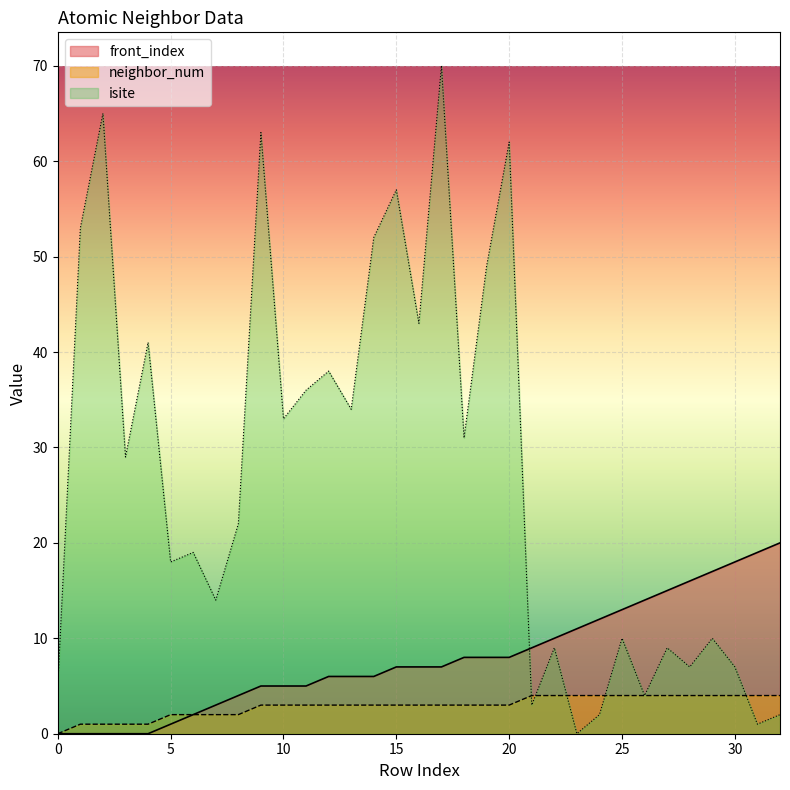

True or false: isite has a value of 62 at 20.

True